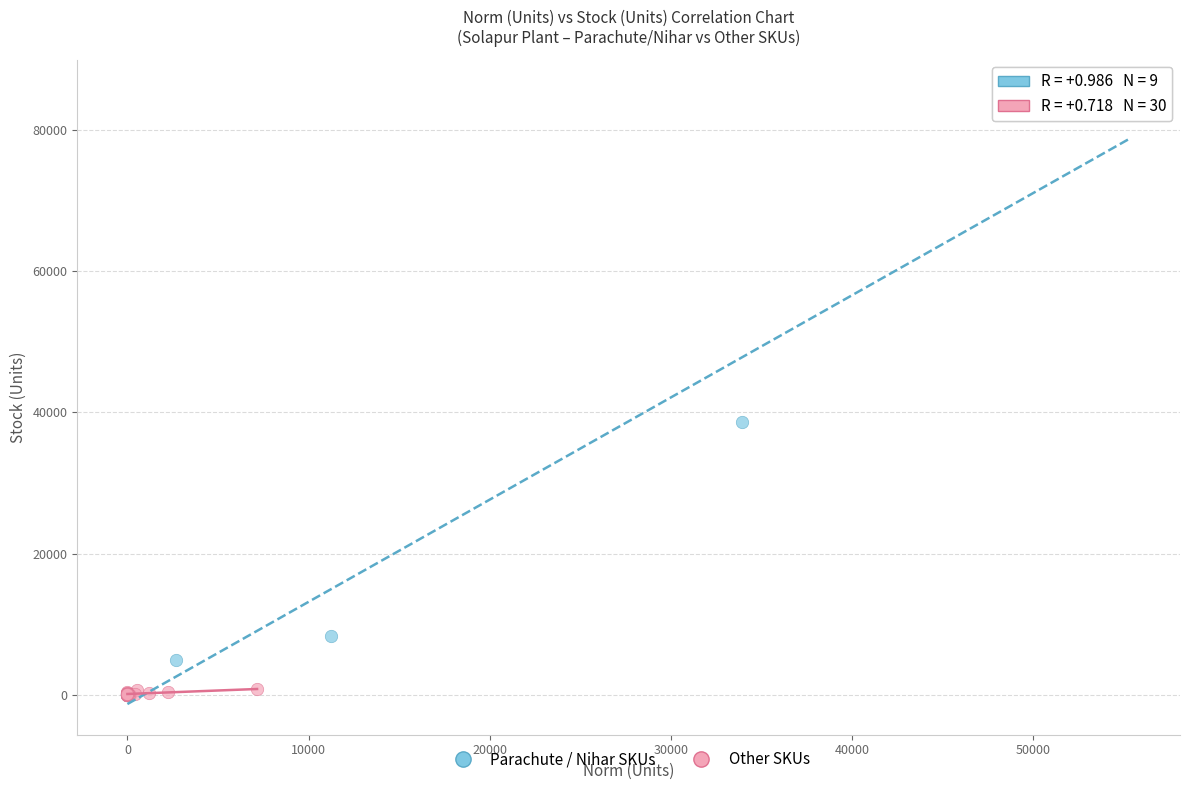

What are all the series names shown in the legend?

Parachute / Nihar SKUs, Other SKUs